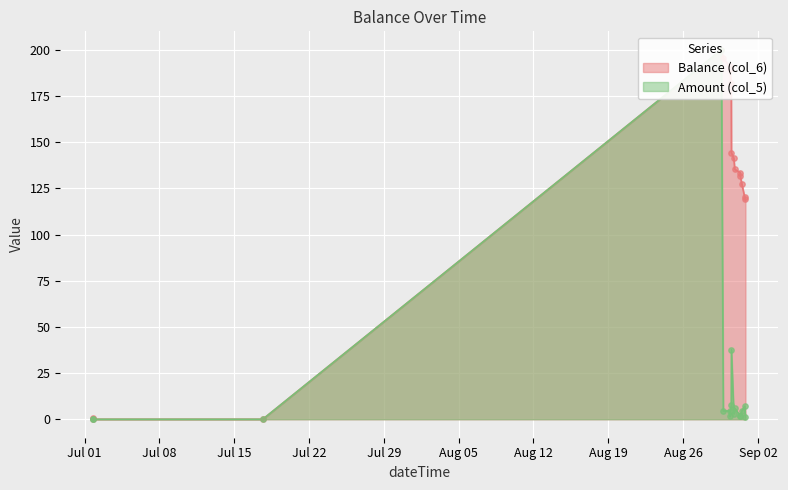

Which series has the largest Y range (max minus min)?

Balance (col_6)